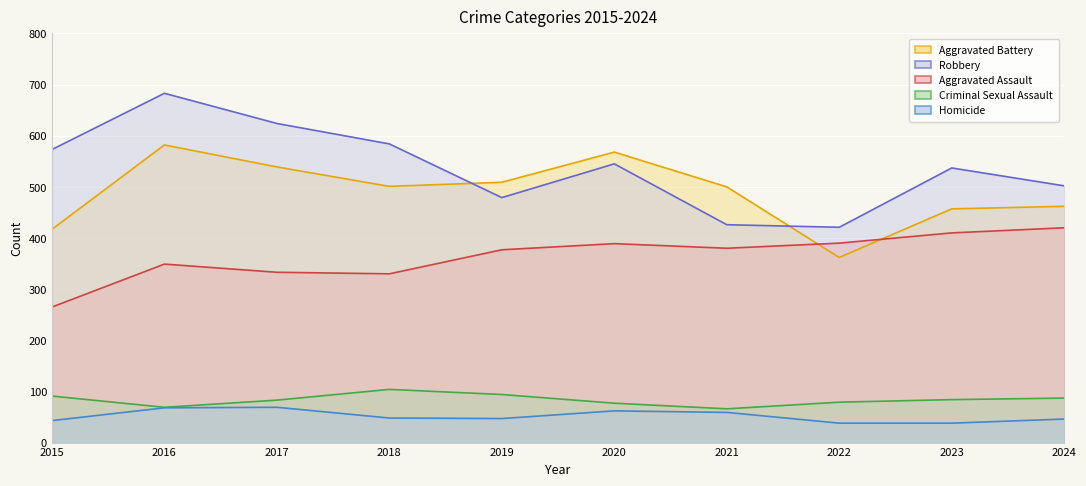

True or false: Aggravated Battery (line) has a value of 362 at 2022.

True